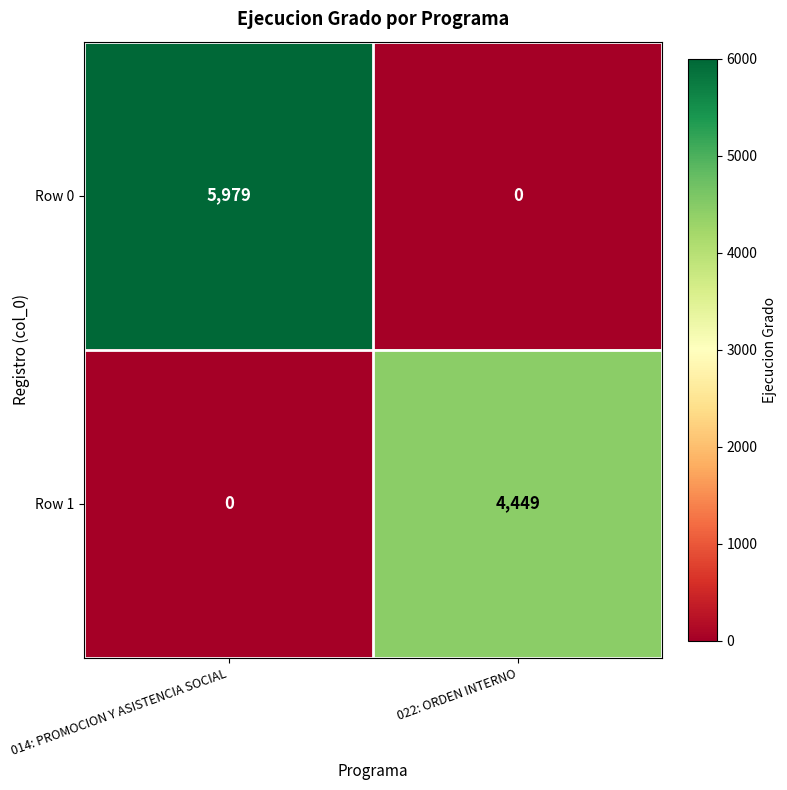

What is the spread (max minus min) of values at 014: PROMOCION Y ASISTENCIA SOCIAL?

5979